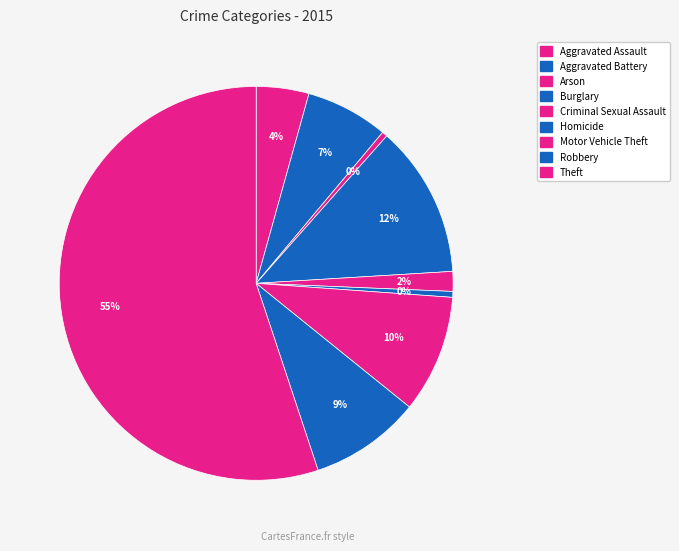

To the nearest percent, what portion does Motor Vehicle Theft represent?

10%